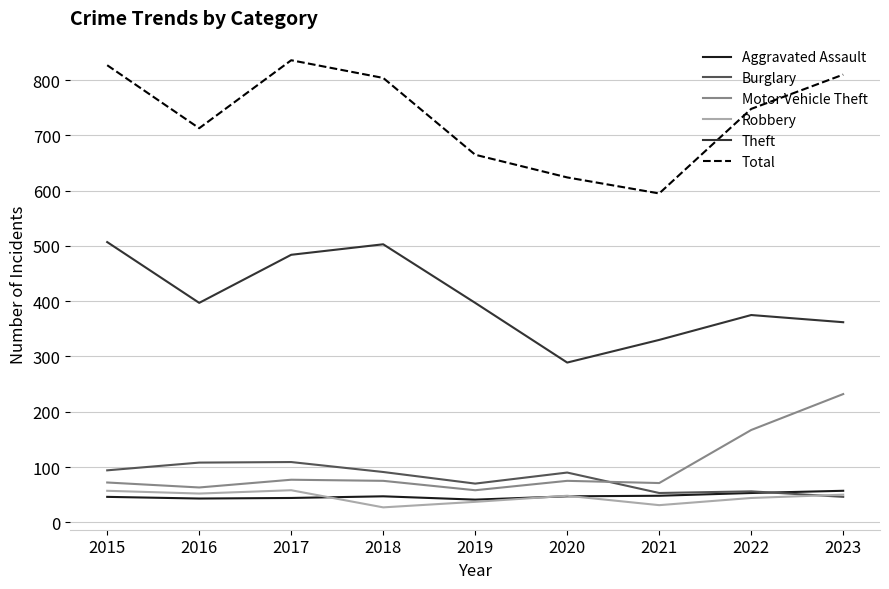

True or false: Total has a value of 424 at 2017.

False